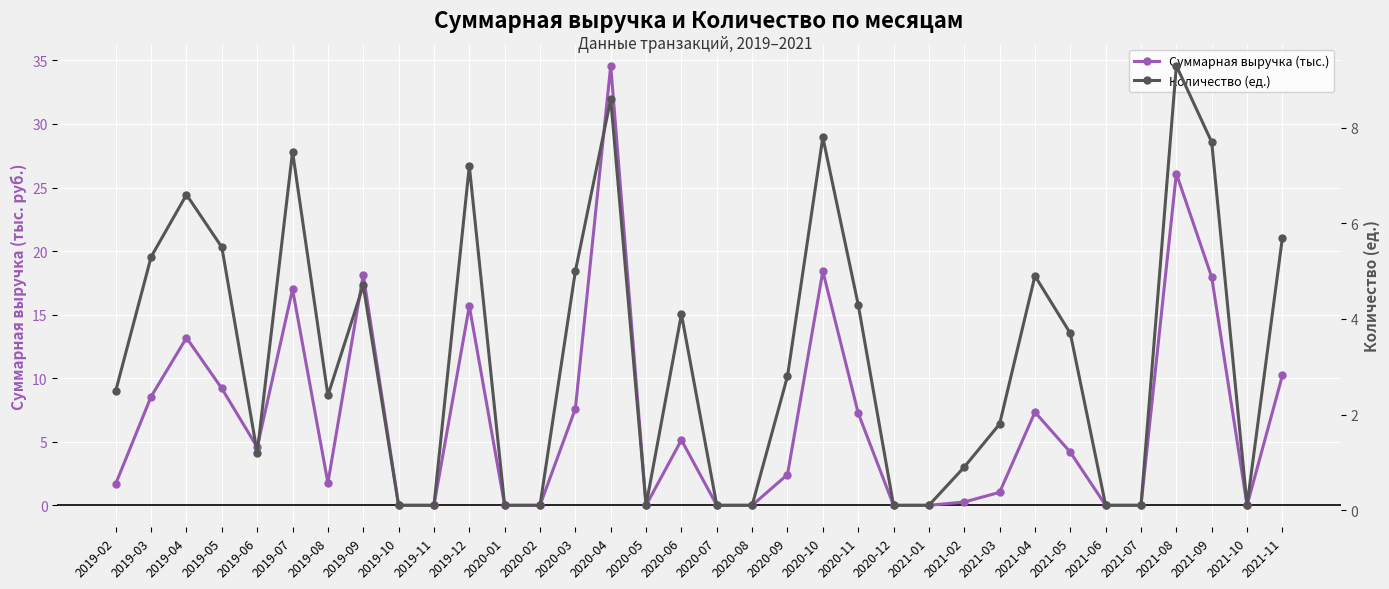

True or false: Количество (ед.) has more than 1 points higher than both neighbors.

True